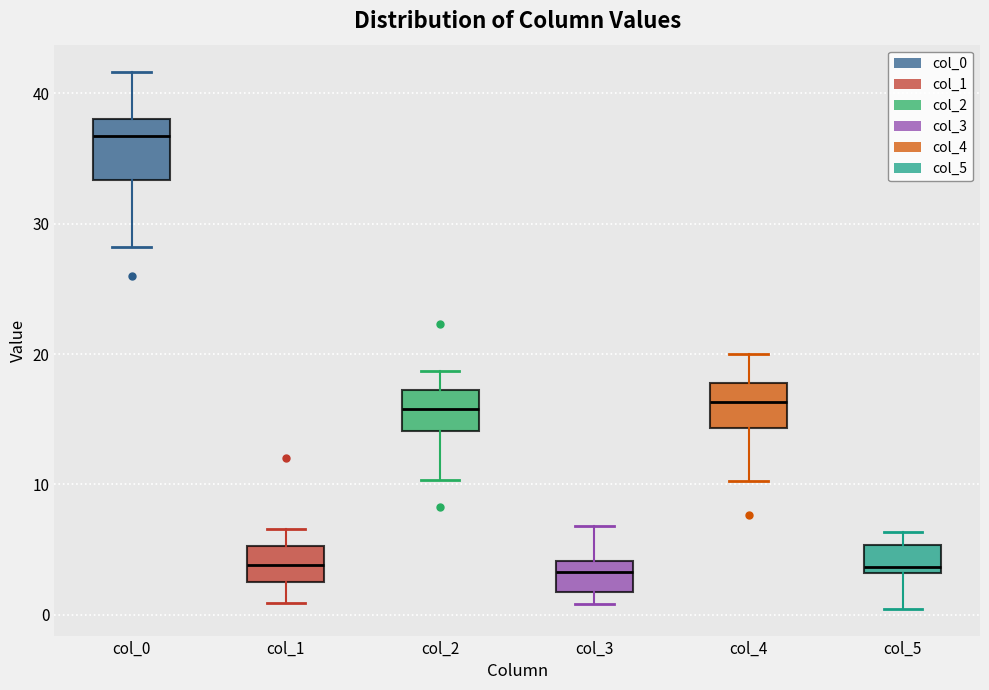

Which box is the tallest, from its lower edge to its upper edge?

col_0